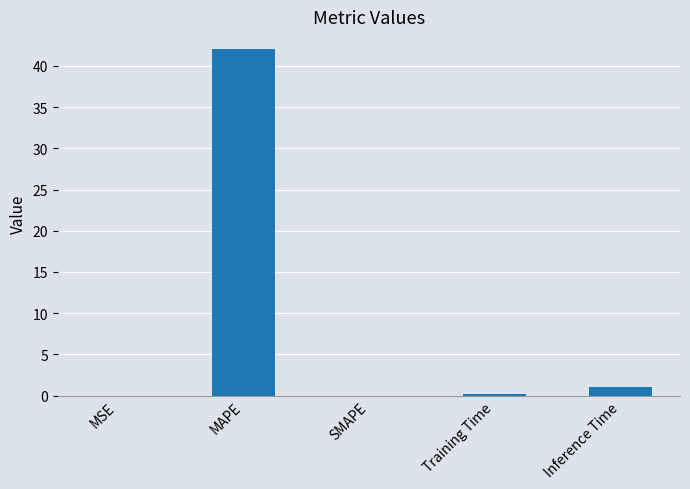

Are the bars horizontal?

No